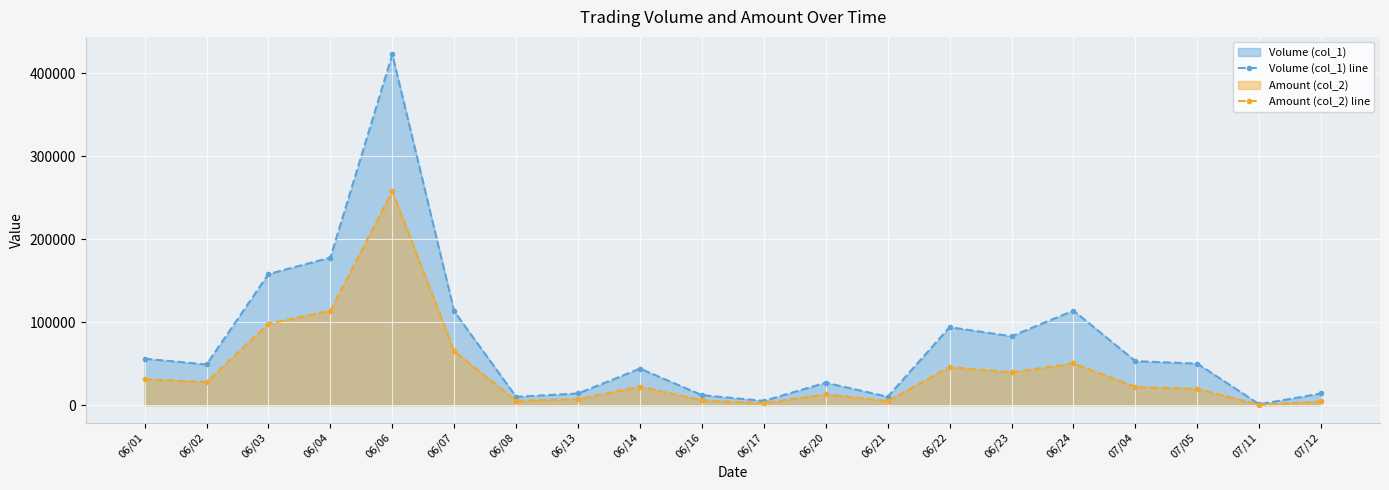

What is the difference between the Volume (col_1) line values at 06/08 and 06/14?

34000